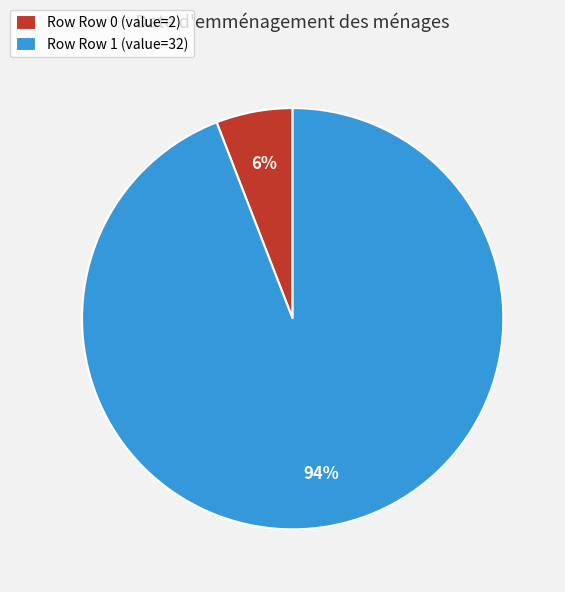

How many slices are in this pie chart?

2